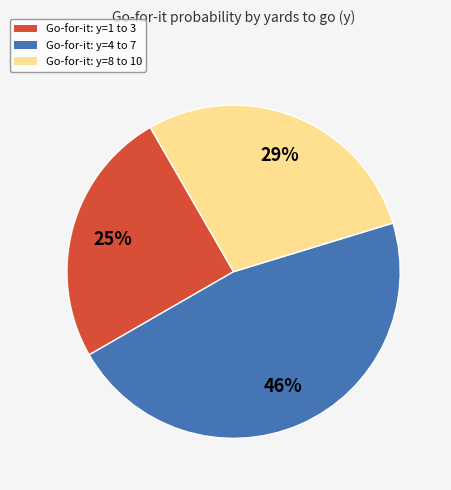

The Go-for-it: y=4 to 7 slice represents 56% of the pie. True or false?

False